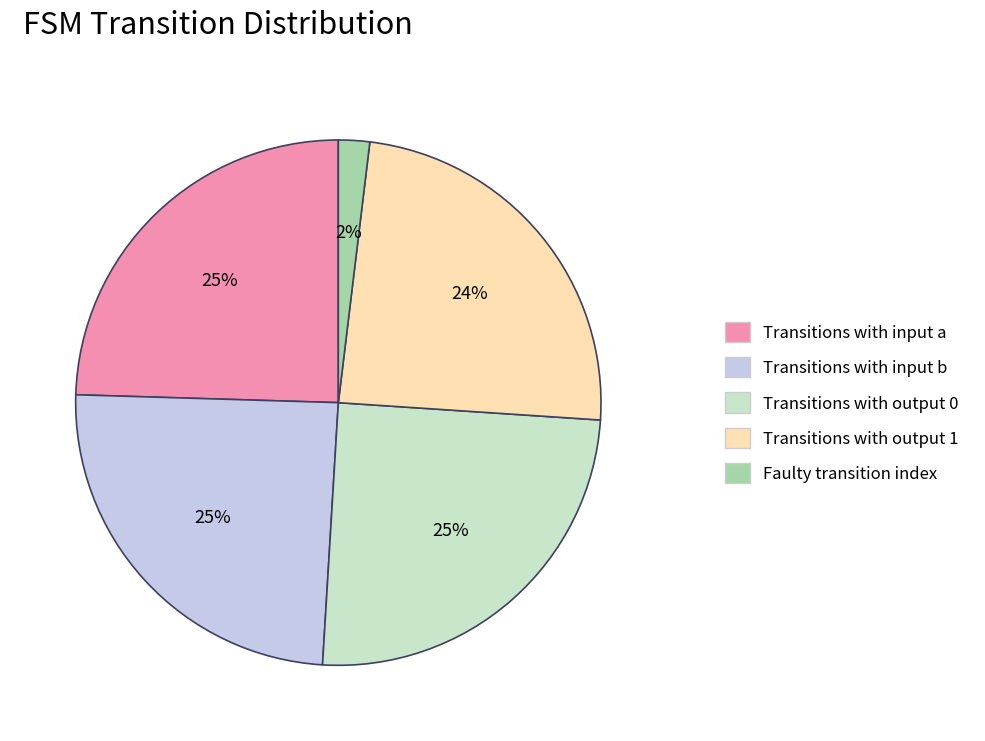

Is there any slice that represents more than half of the pie?

No